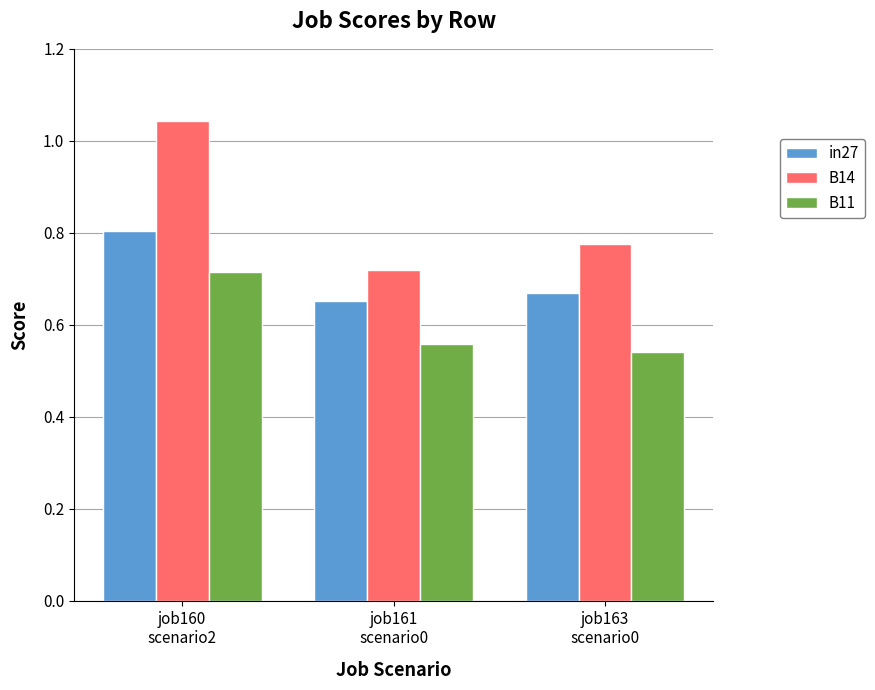

What is the difference between the B14 values at job160
scenario2 and job161
scenario0?

0.3